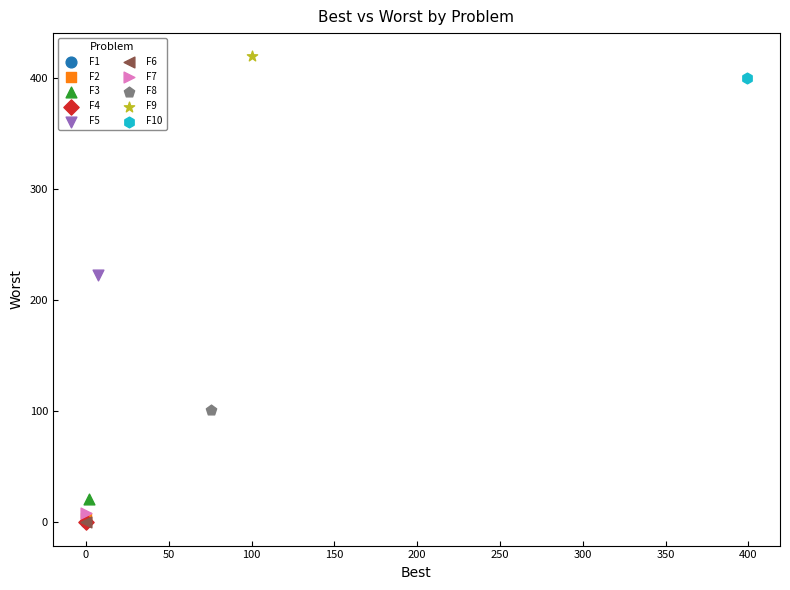

What are all the series names shown in the legend?

F1, F2, F3, F4, F5, F6, F7, F8, F9, F10